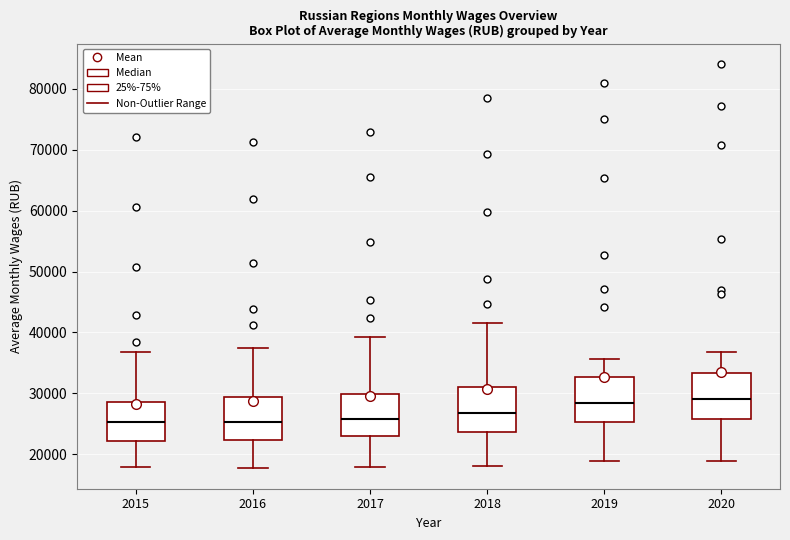

Where is the lower edge of the box at x = 2017 on the y-axis? The values are not printed on the chart, so give them approximately, as read against the axis.

23000